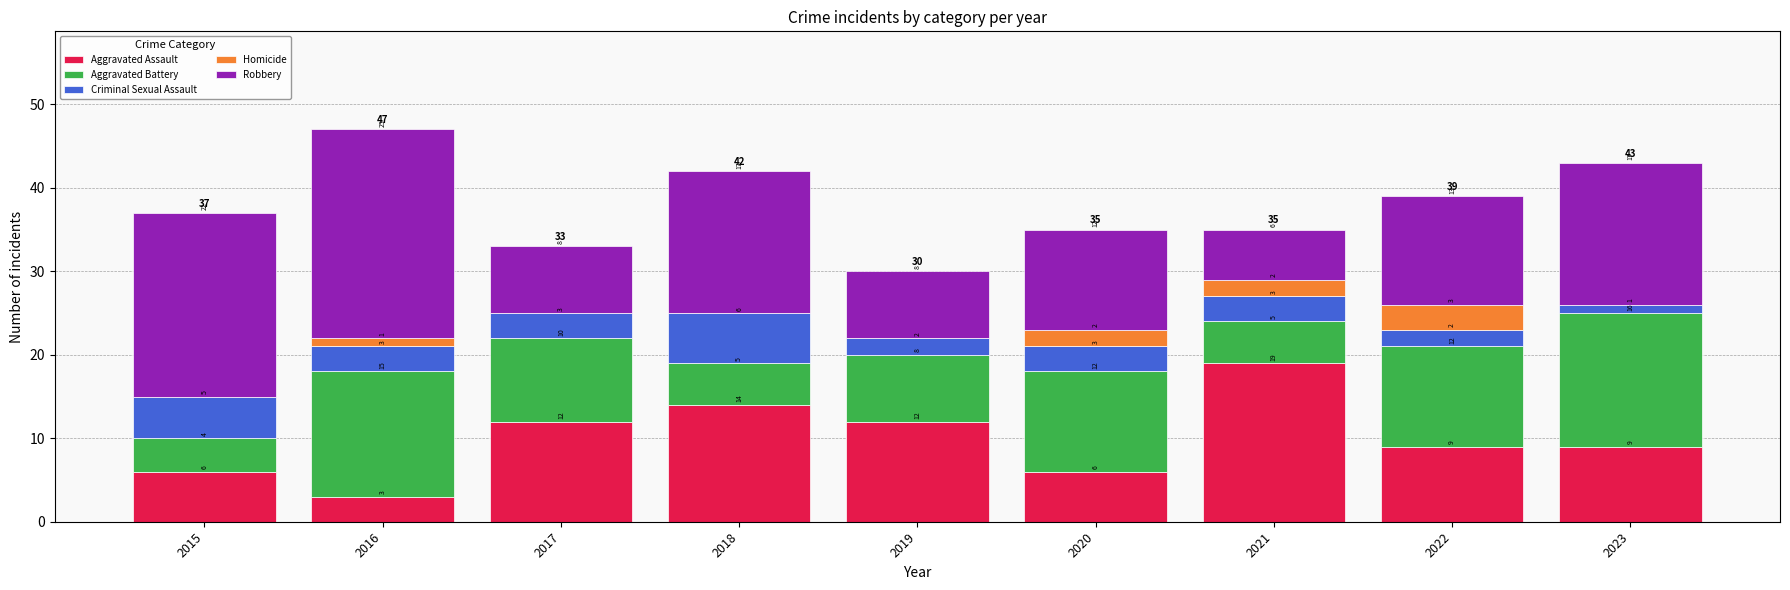

What is the total value across all series at 2020?

35